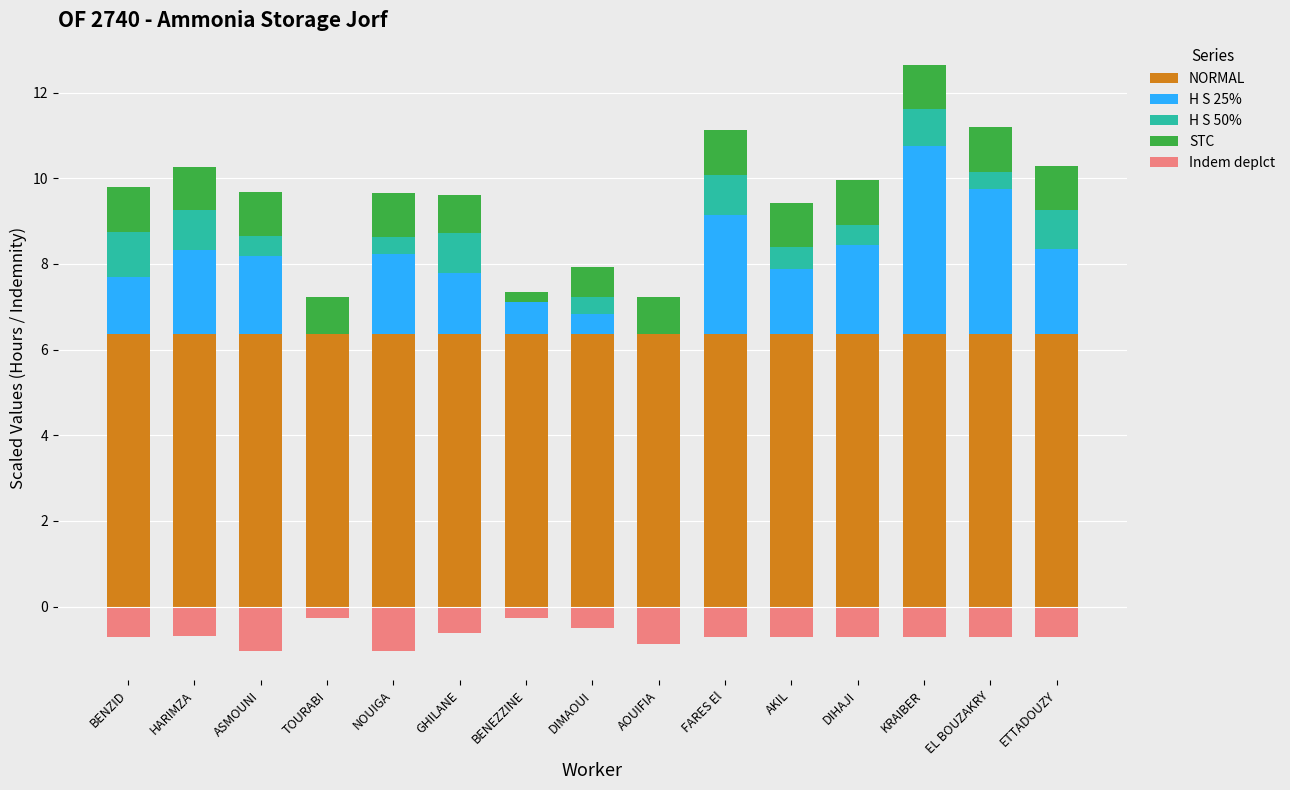

What is the label of the 2nd bar from the right?

EL BOUZAKRY